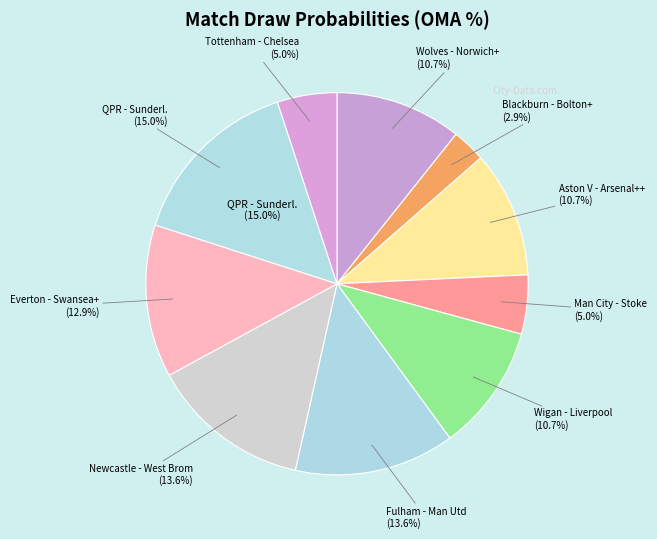

True or false: Aston V - Arsenal++ accounts for 11% of the total.

True